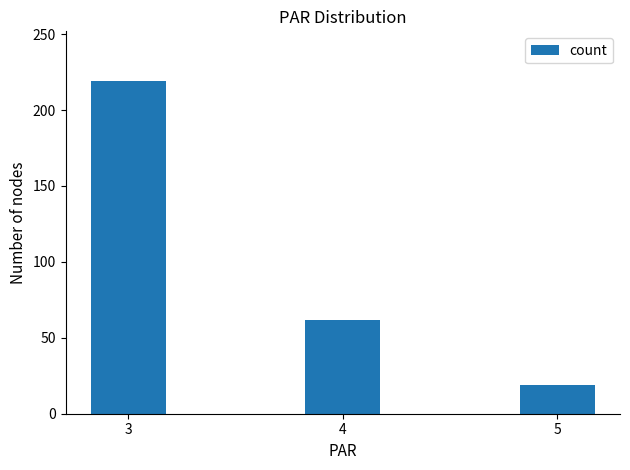

What is the sum of the values at 3 and 5?

238